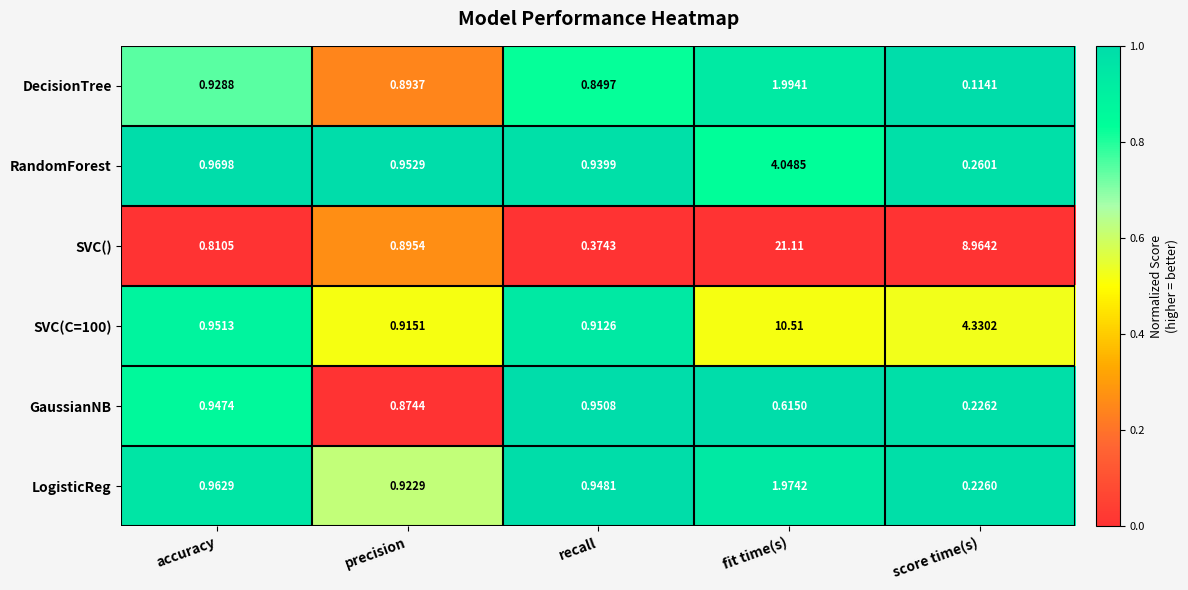

How many distinct data groups are displayed?

6